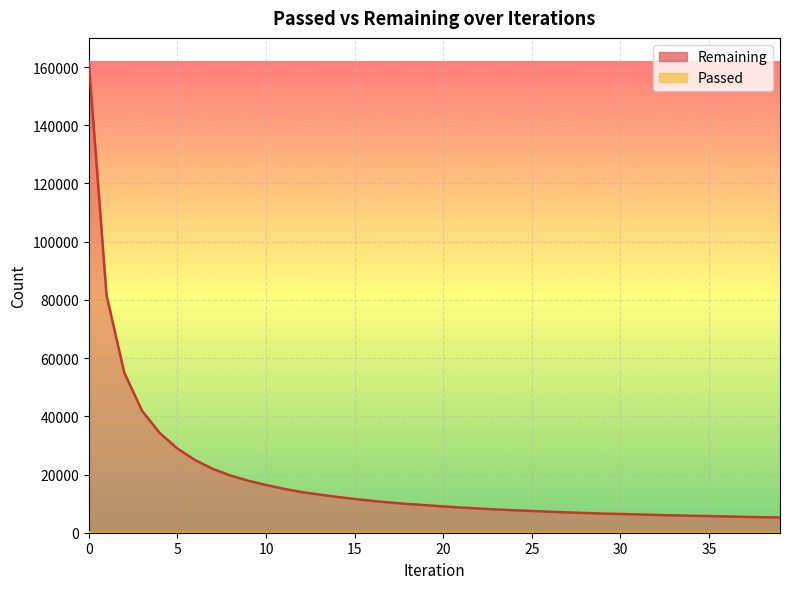

Which series changed the most between 5 and 13?

Remaining